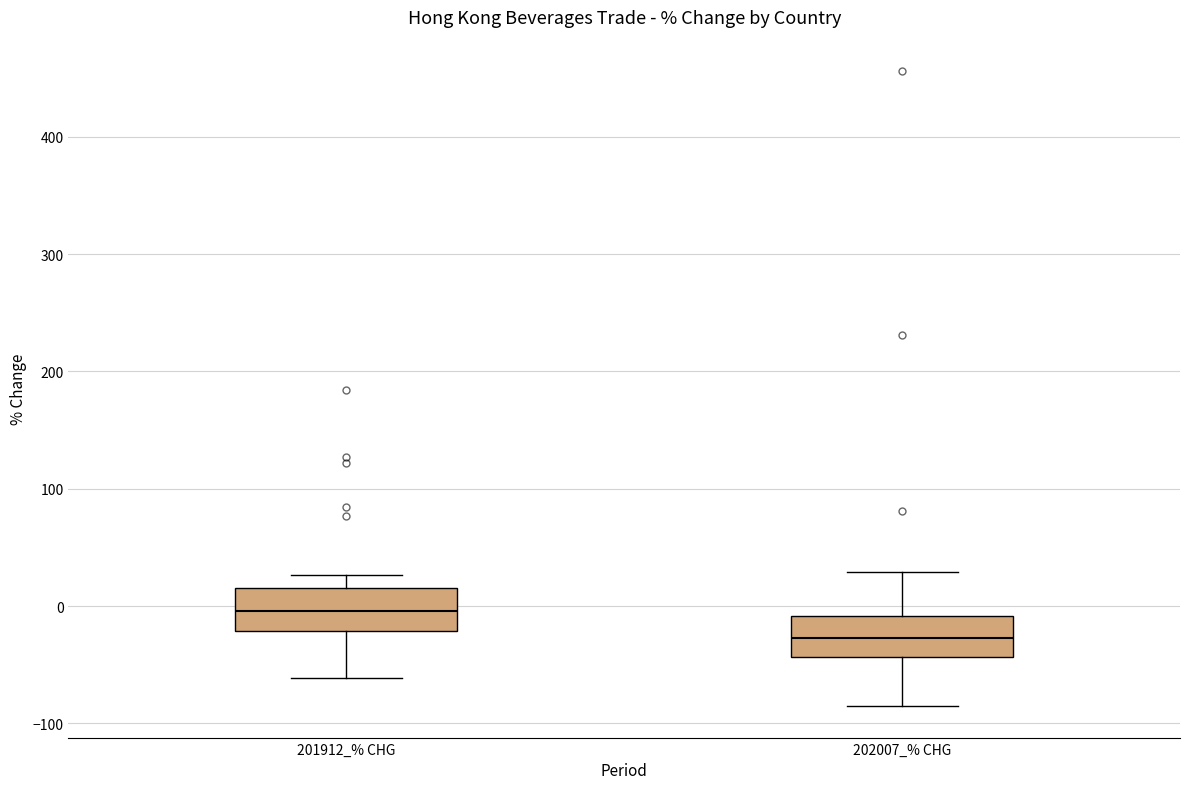

Which box's median line is the lowest?

202007_% CHG